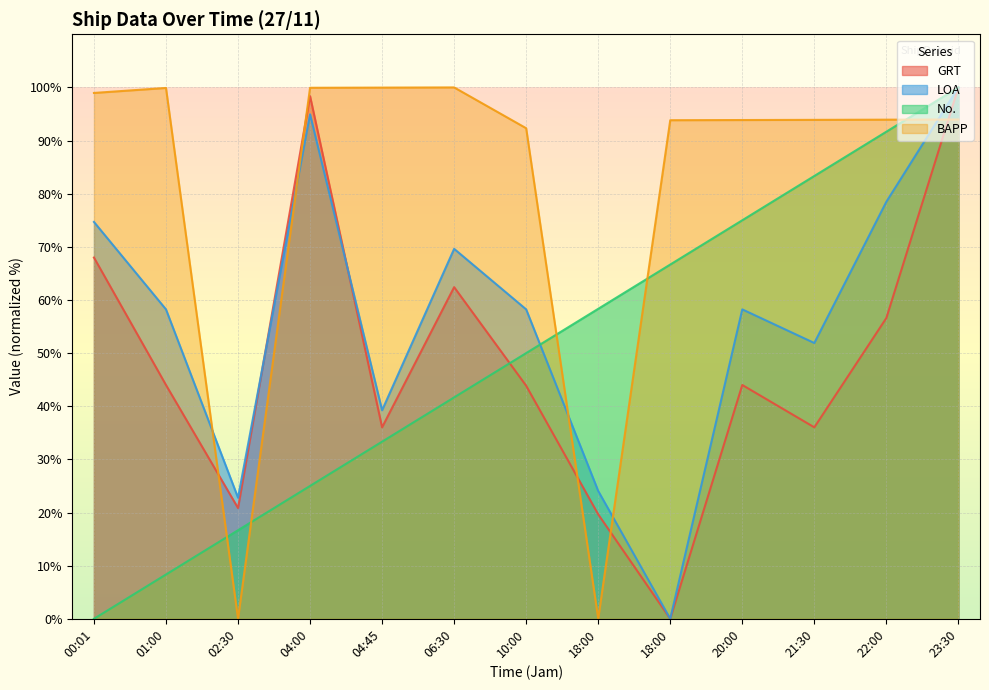

True or false: No. has a value of 25.0 at 04:00.

True